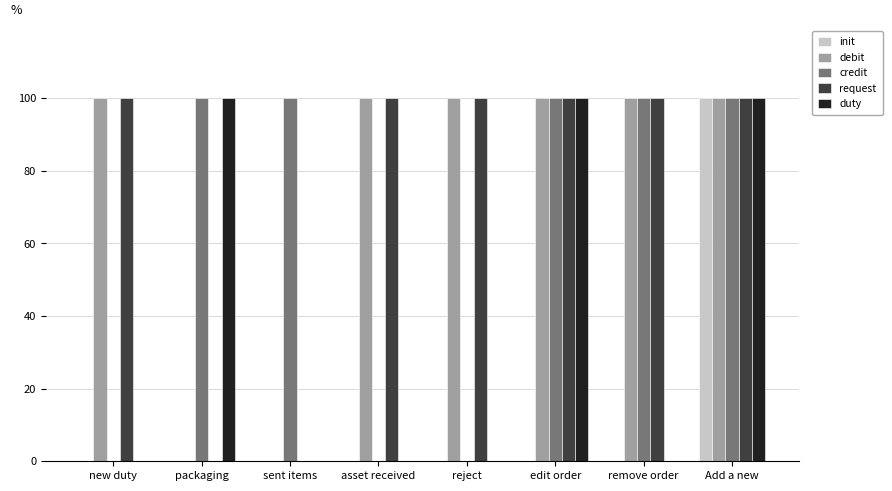

What is the sum of the debit values at Add a new and edit order?

200